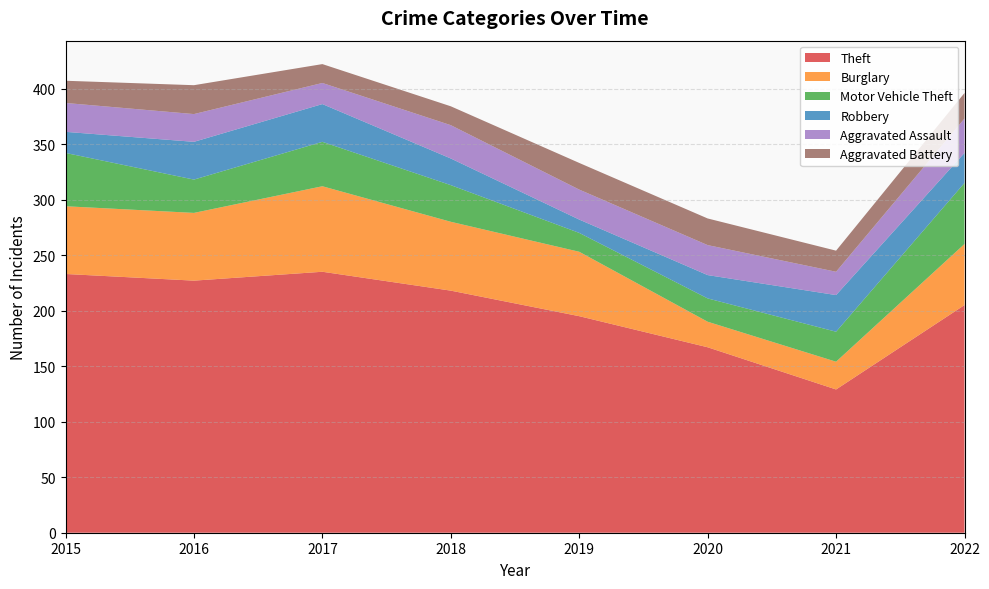

Reading left to right, extract all data points from this chart.

Theft: 2015=233	2016=227	2017=235	2018=218	2019=195	2020=167	2021=129	2022=205
Burglary: 2015=61	2016=61	2017=77	2018=62	2019=58	2020=23	2021=25	2022=55
Motor Vehicle Theft: 2015=48	2016=30	2017=40	2018=33	2019=17	2020=21	2021=27	2022=55
Robbery: 2015=19	2016=34	2017=34	2018=24	2019=12	2020=21	2021=33	2022=27
Aggravated Assault: 2015=26	2016=25	2017=19	2018=30	2019=27	2020=27	2021=21	2022=31
Aggravated Battery: 2015=20	2016=26	2017=17	2018=17	2019=24	2020=24	2021=19	2022=23